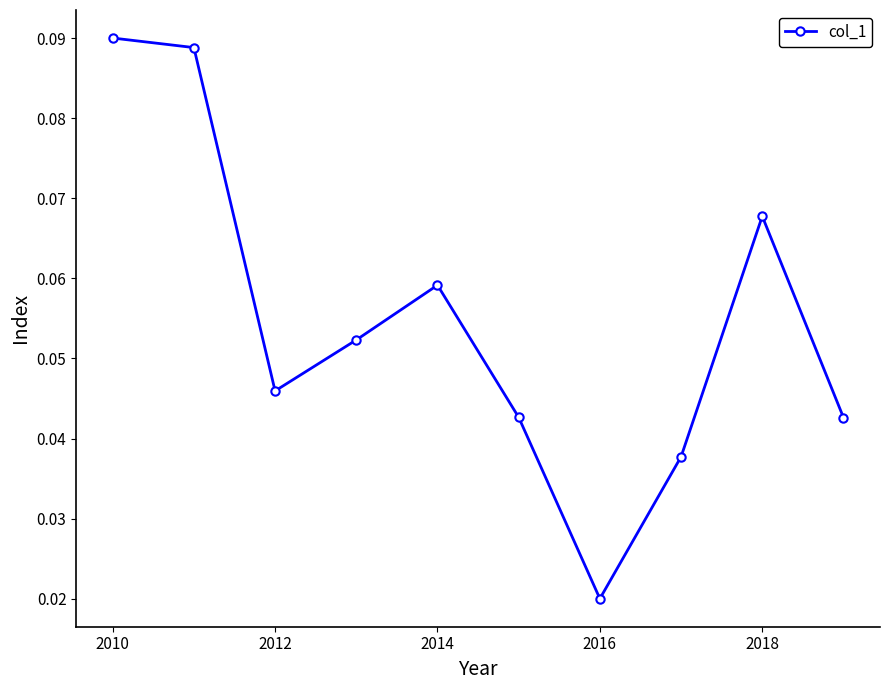

How many interior local valleys (lower than both neighbors) does the data have?

2